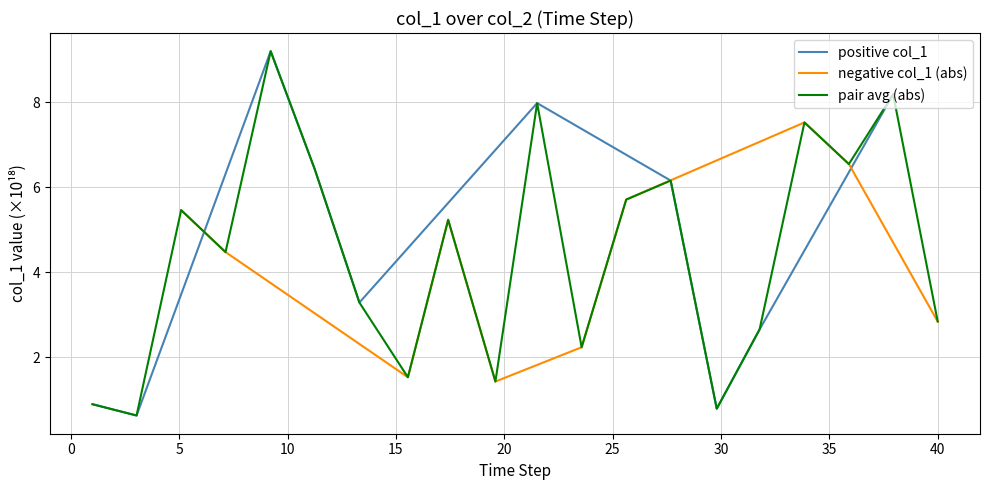

List the series in order of their peak value, lowest first.

negative col_1 (abs), positive col_1, pair avg (abs)